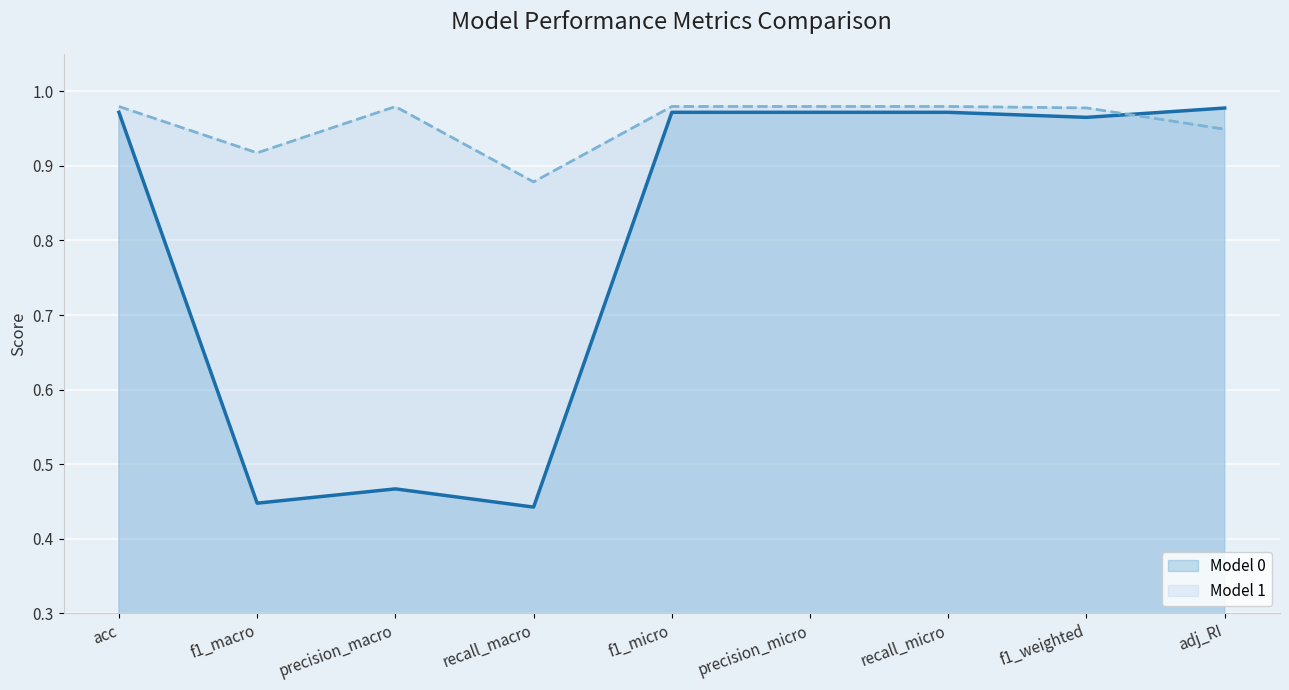

Which category has the lowest value across all series?

recall_macro